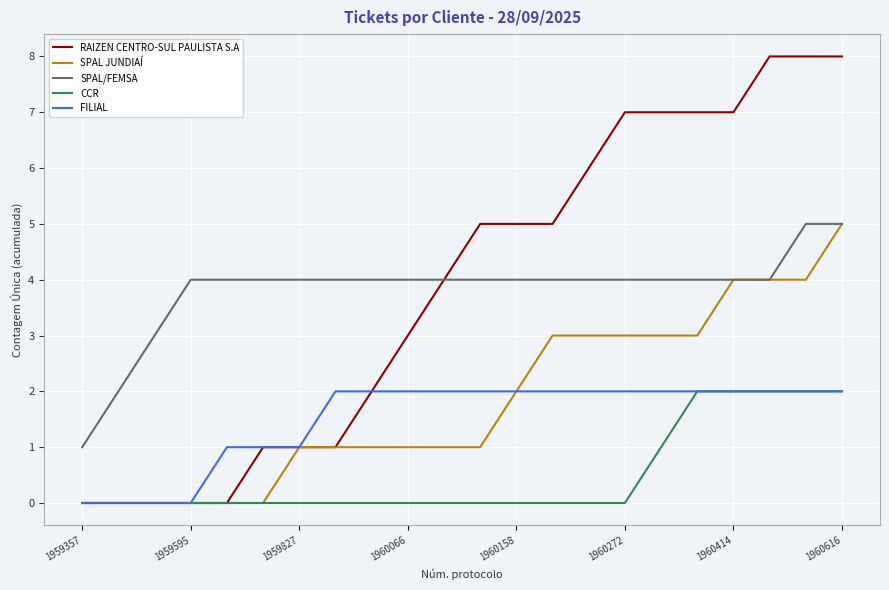

What is the greatest value displayed?

8